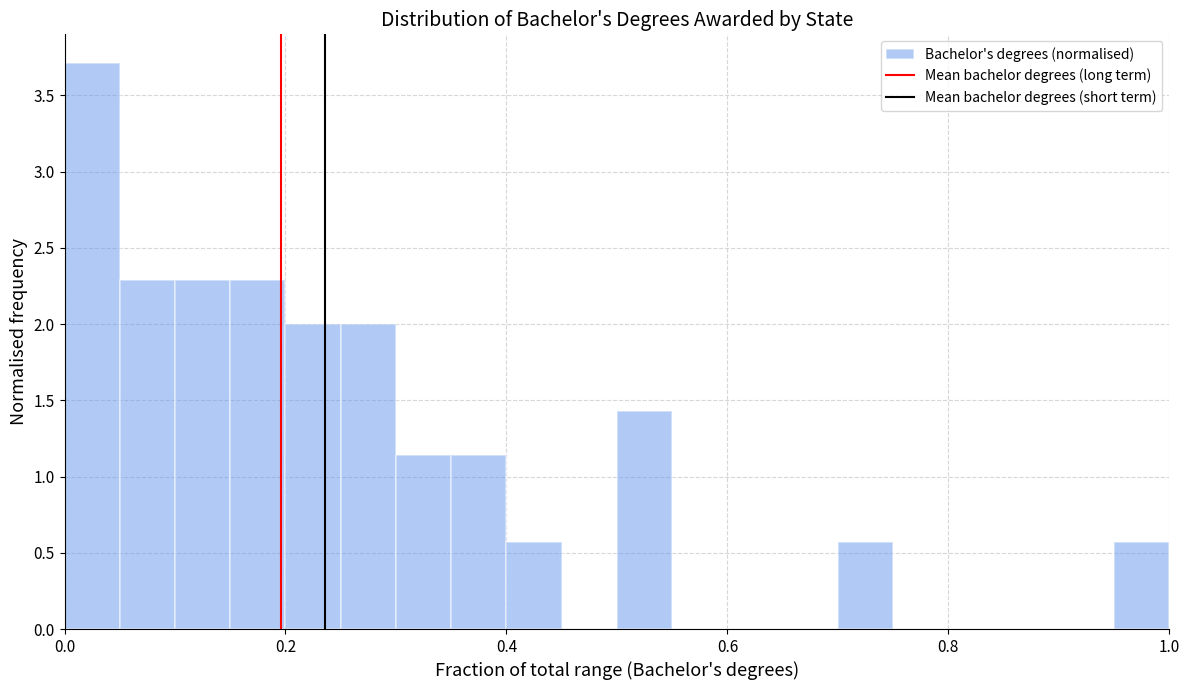

Around what value on the x-axis is the tallest bar? Give the approximate position of its centre, as read against the axis.

0.02